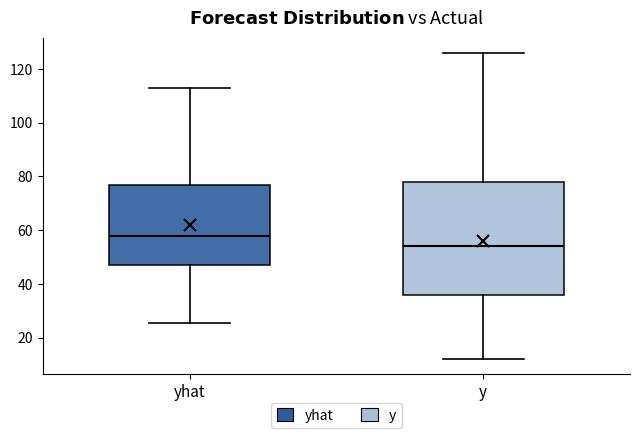

Which box is the tallest, from its lower edge to its upper edge?

y